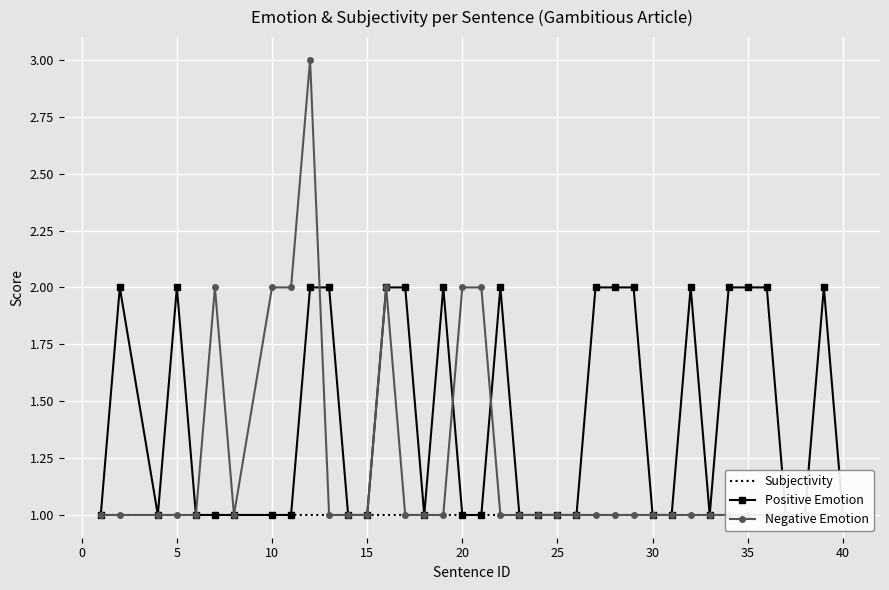

At how many categories does at least one series exceed 2?

1